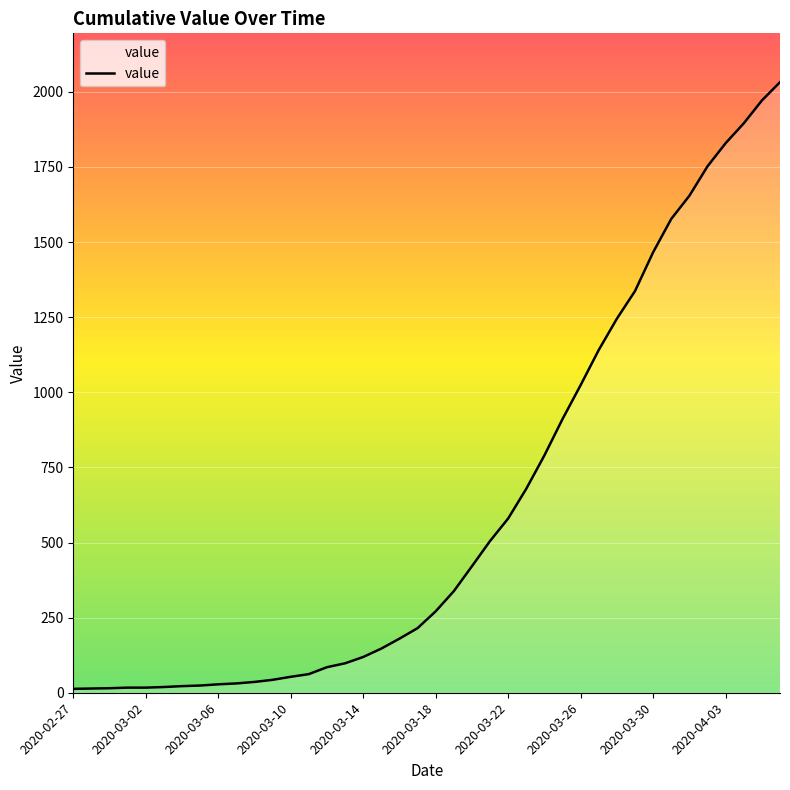

What is the maximum value shown in the chart?

2032